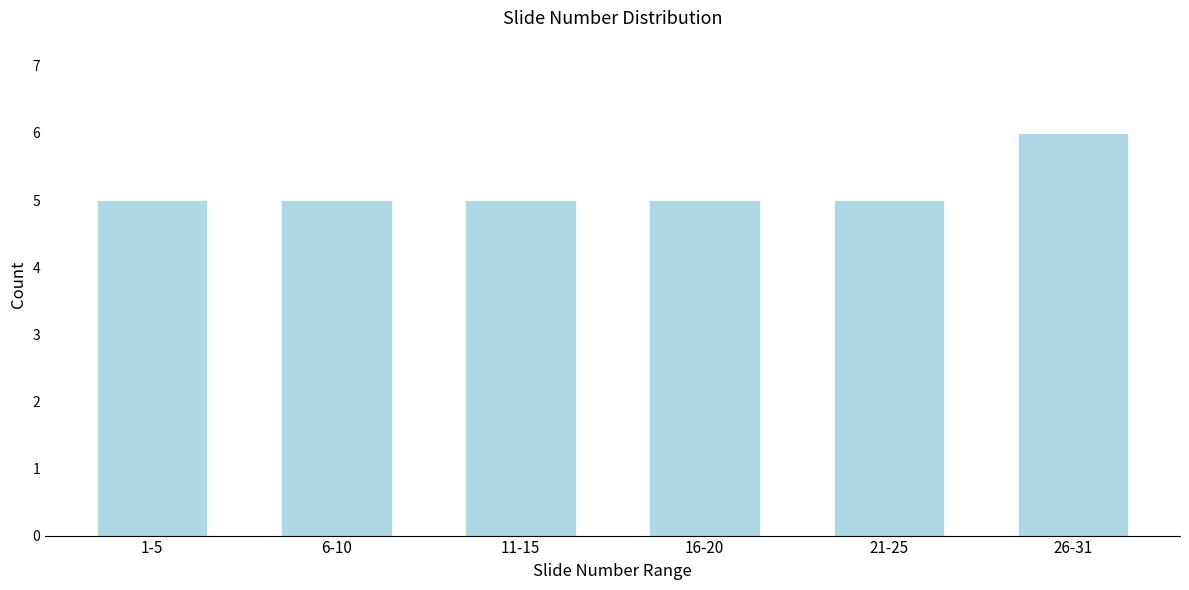

Reading right to left, transcribe all the data shown in this chart.

6	5	5	5	5	5